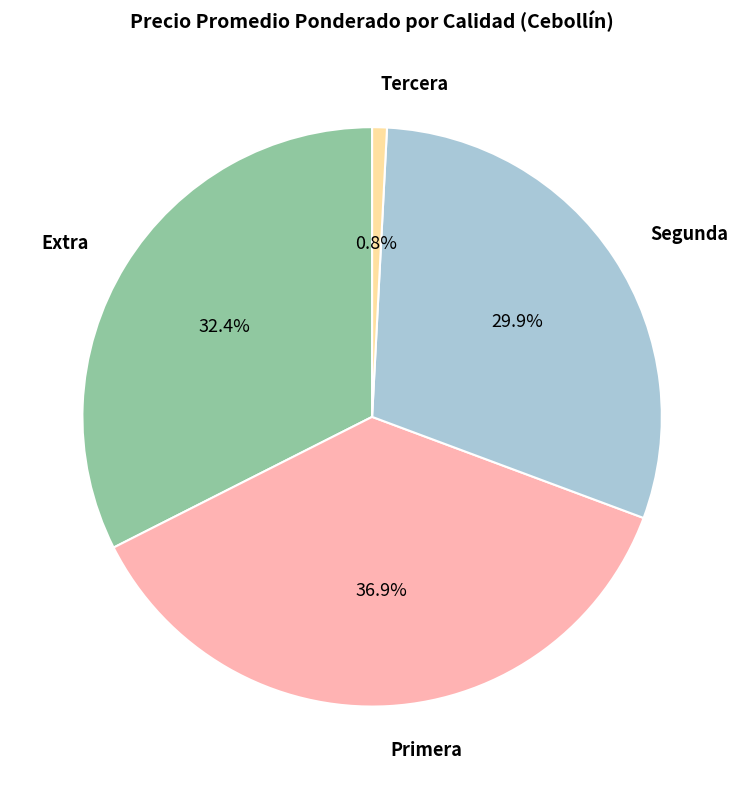

What is the smallest slice in the pie chart?

Tercera